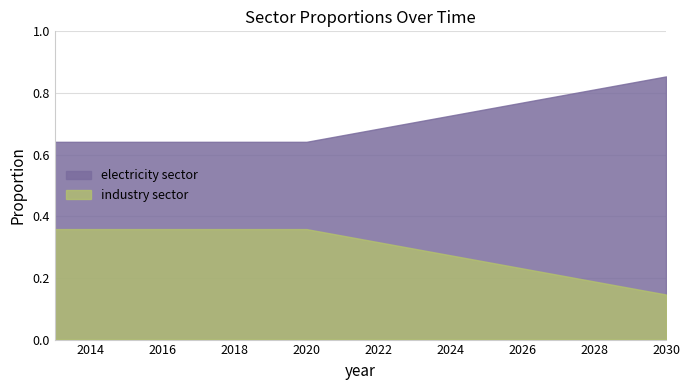

What value does the electricity sector series have at 2023?

0.7